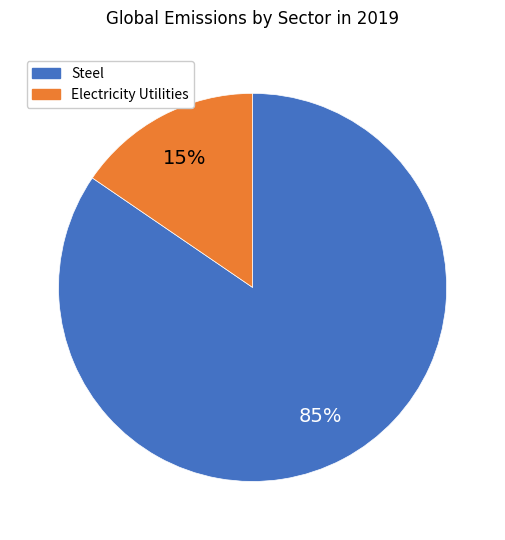

To the nearest percent, what is the average slice percentage?

50%